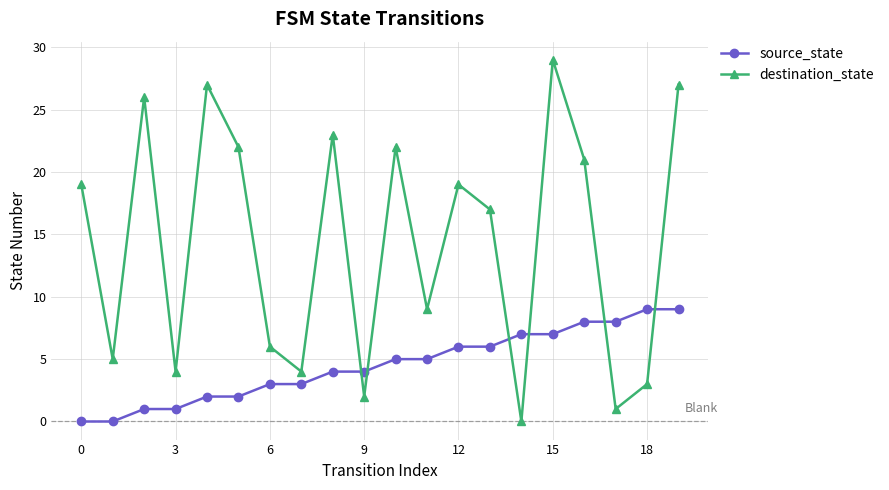

Which series has the largest range (max minus min)?

destination_state